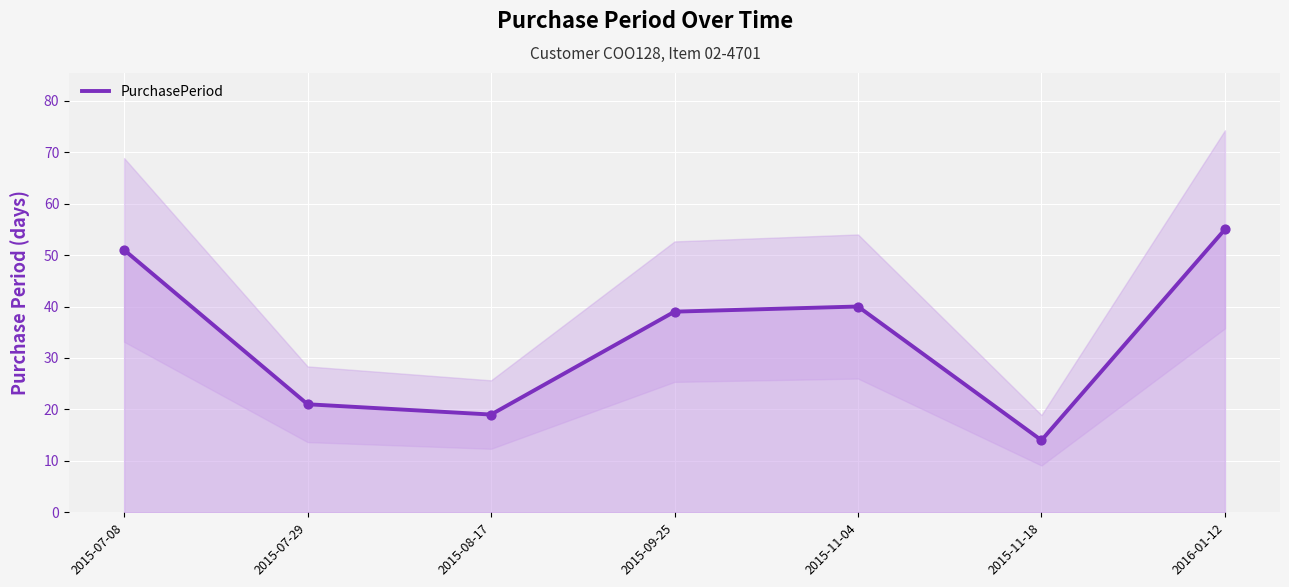

Which has a higher value, 2015-07-08 or 2015-11-04?

2015-07-08